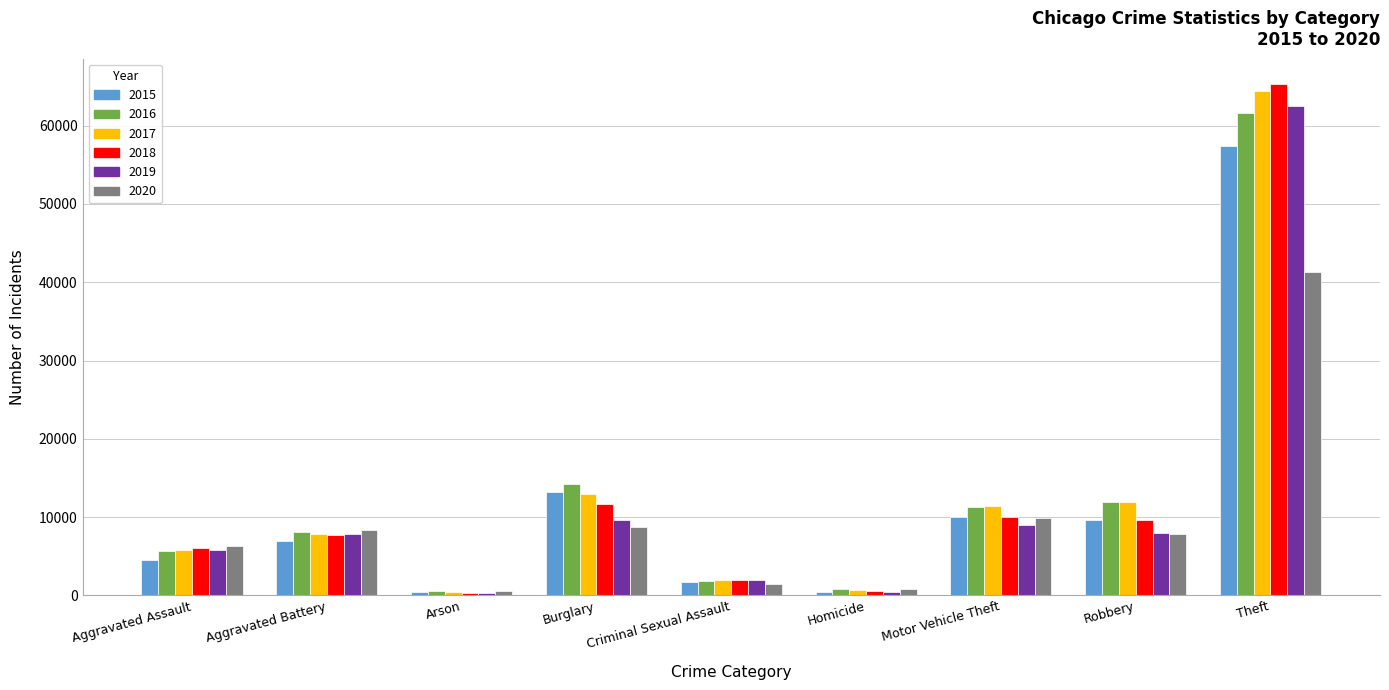

How many groups of bars are there?

9